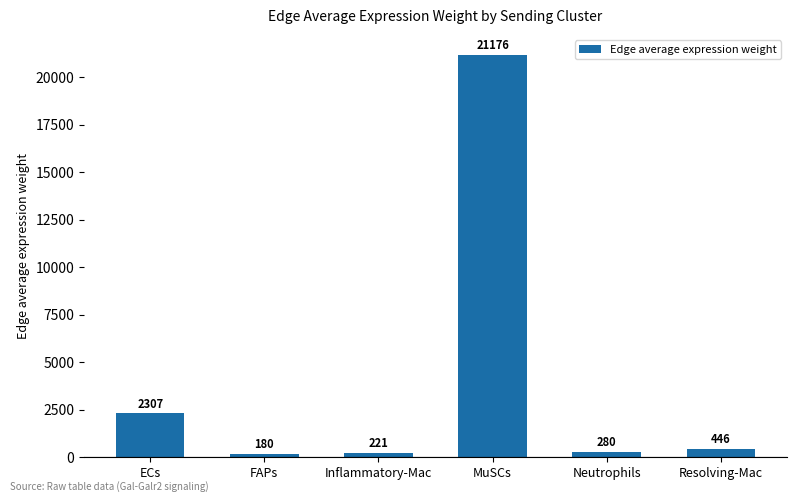

Which label corresponds to the smallest value in the chart?

FAPs